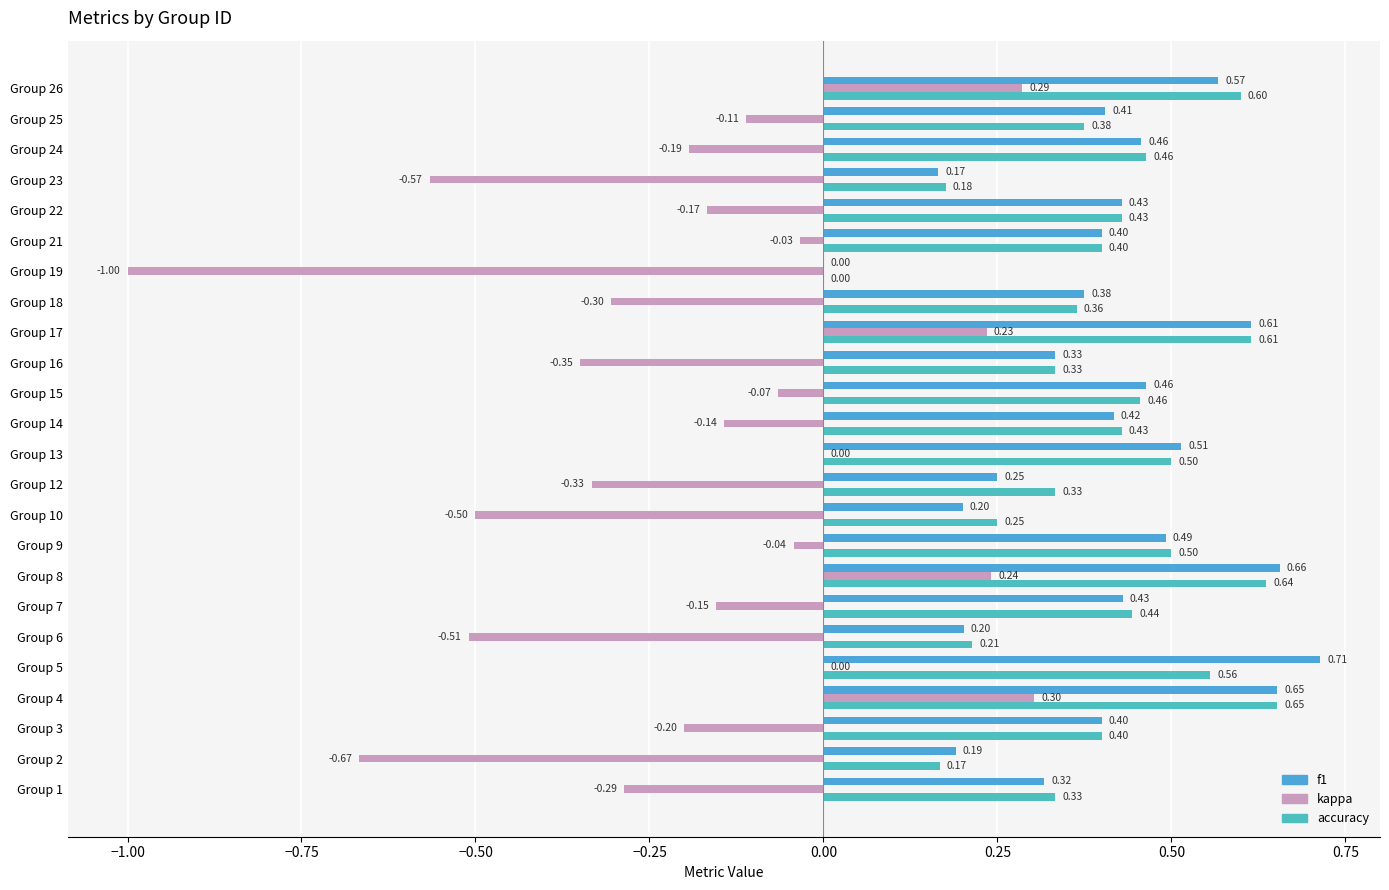

Count the number of categories in the chart.

24